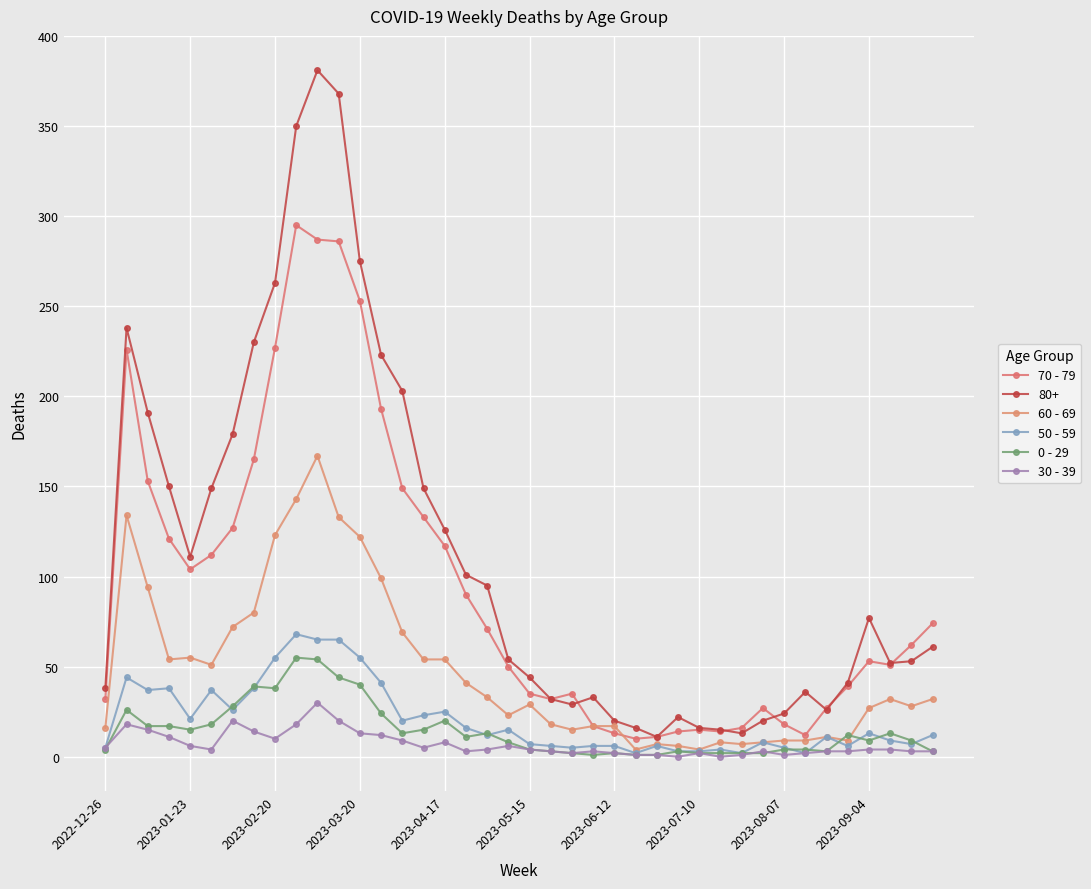

How many series are shown in this chart?

6